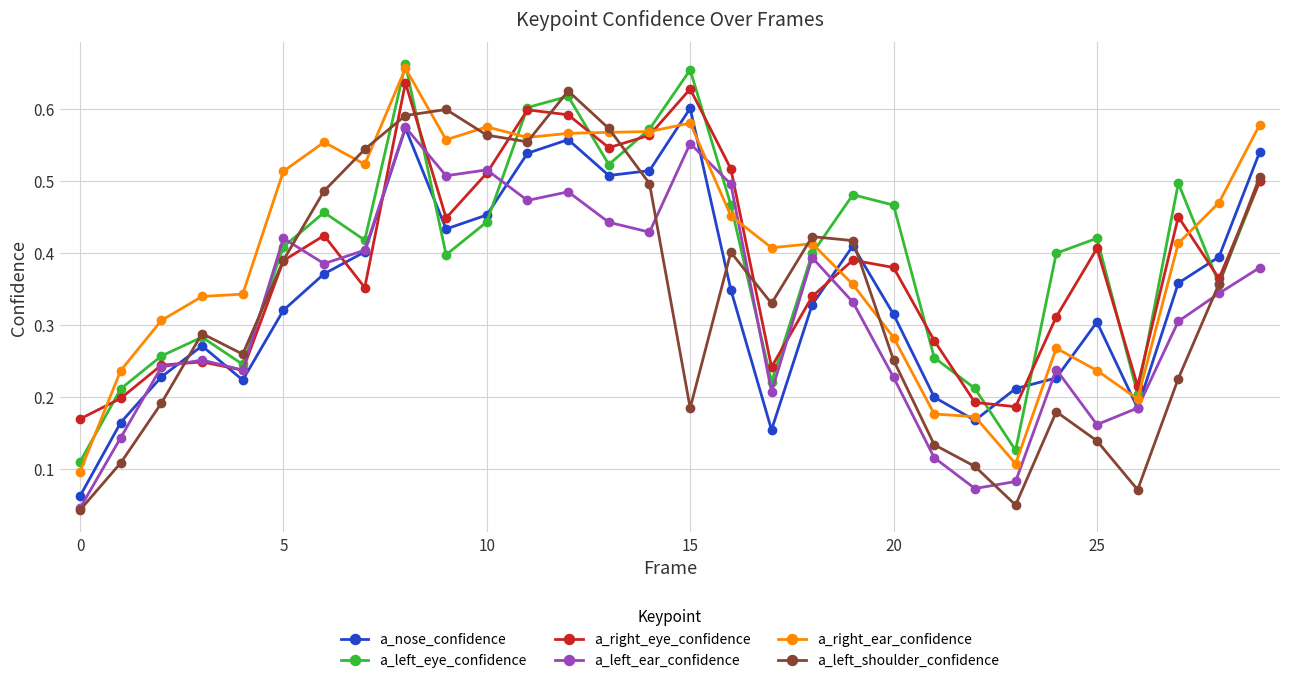

How many intersections are there between a_left_shoulder_confidence and a_nose_confidence?

4